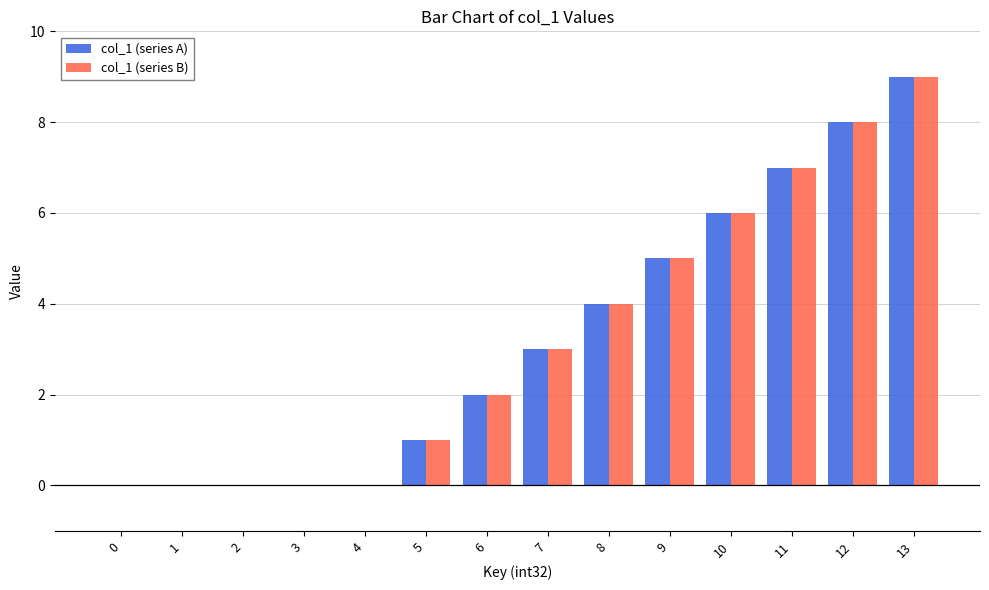

What is the greatest value displayed?

9